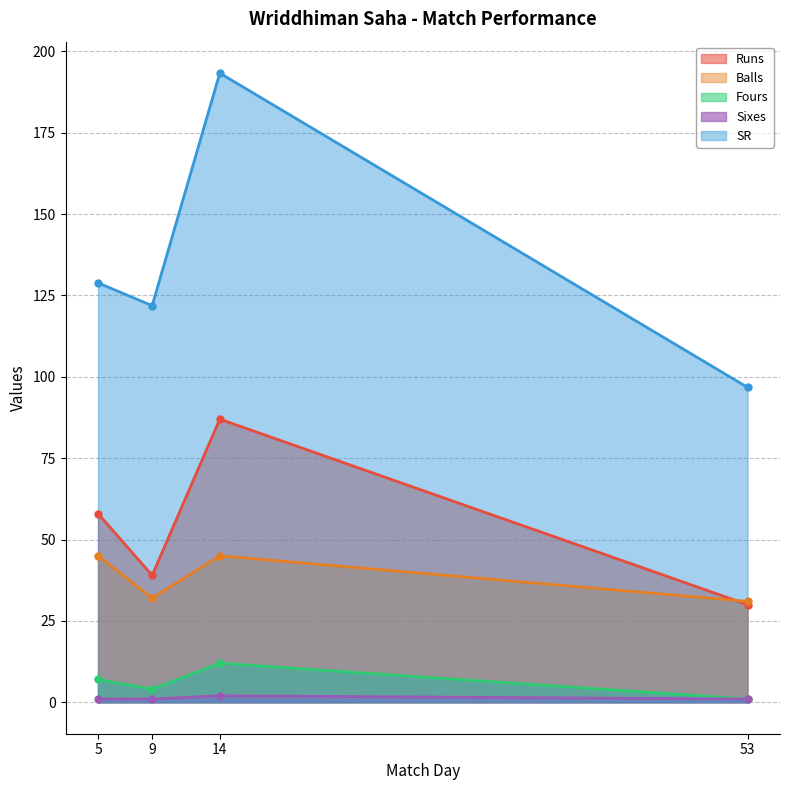

What is the minimum value shown in the chart?

1.0